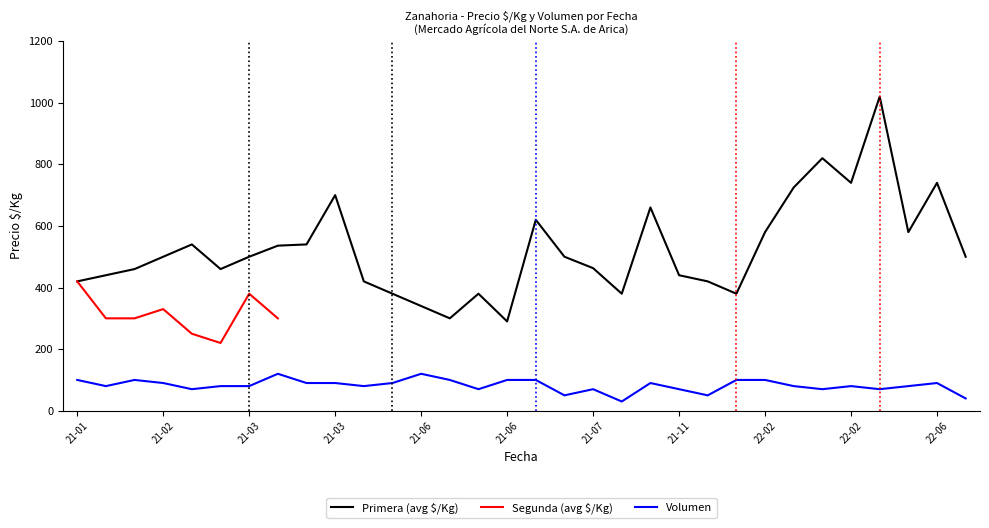

Between 21-06 and 15, which is larger?

21-06